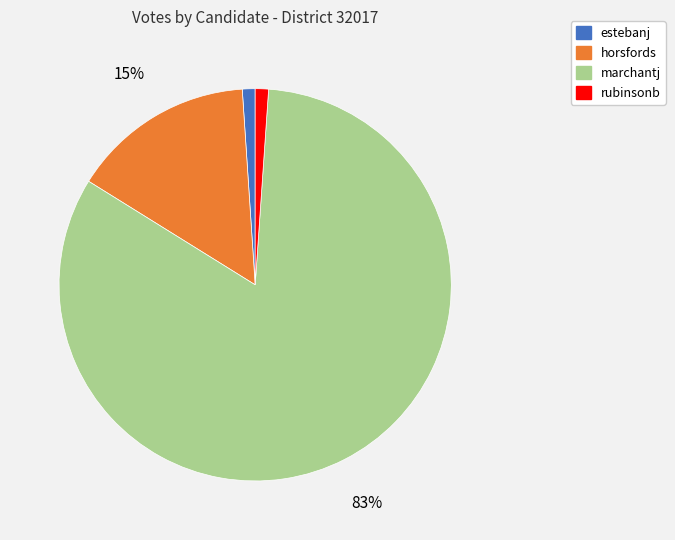

To the nearest percent, what percentage of the pie is horsfords?

15%